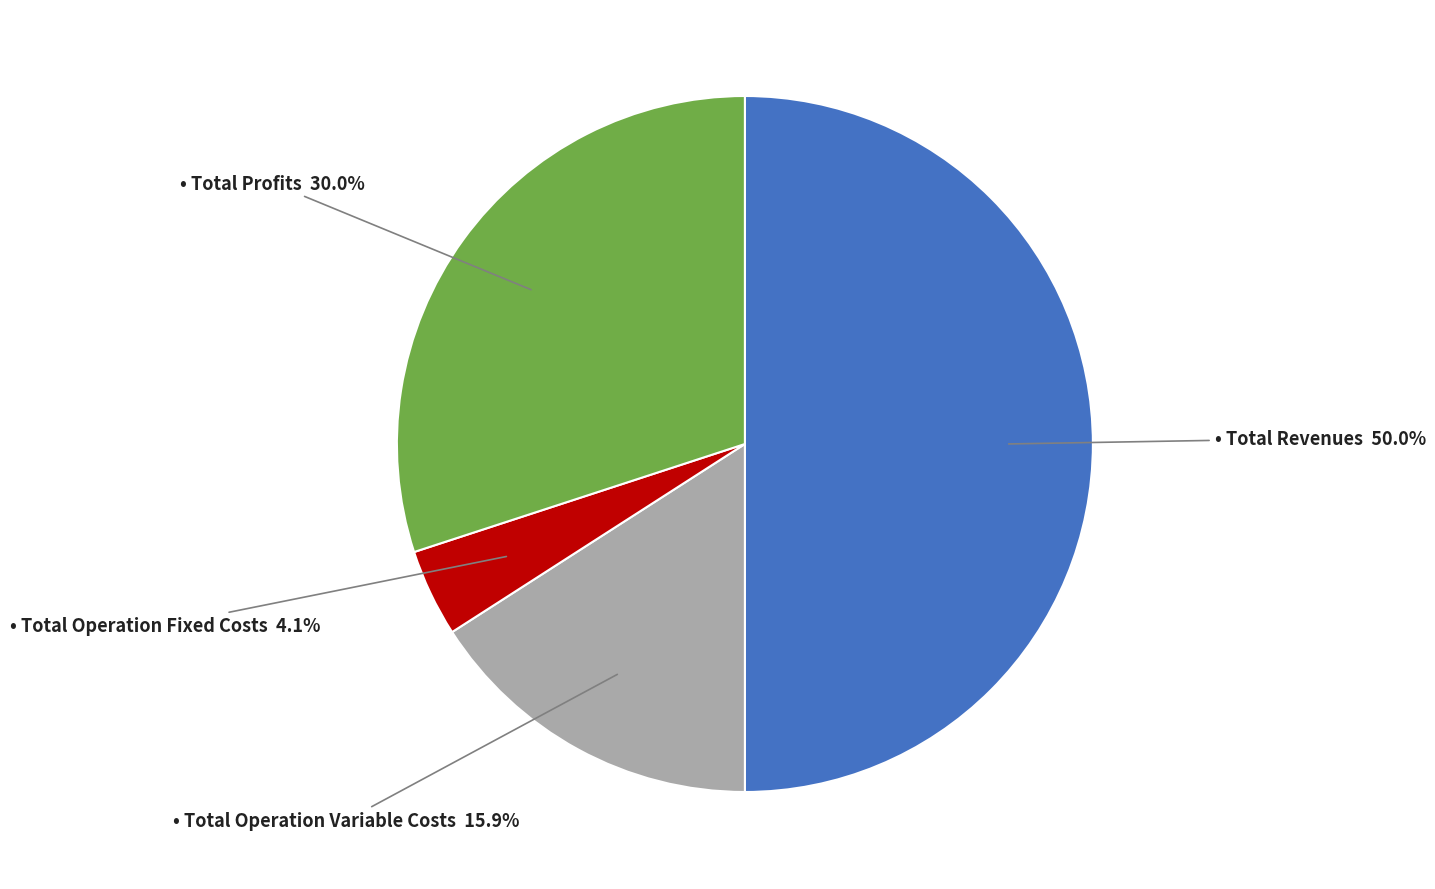

Count the number of slices in the pie.

4